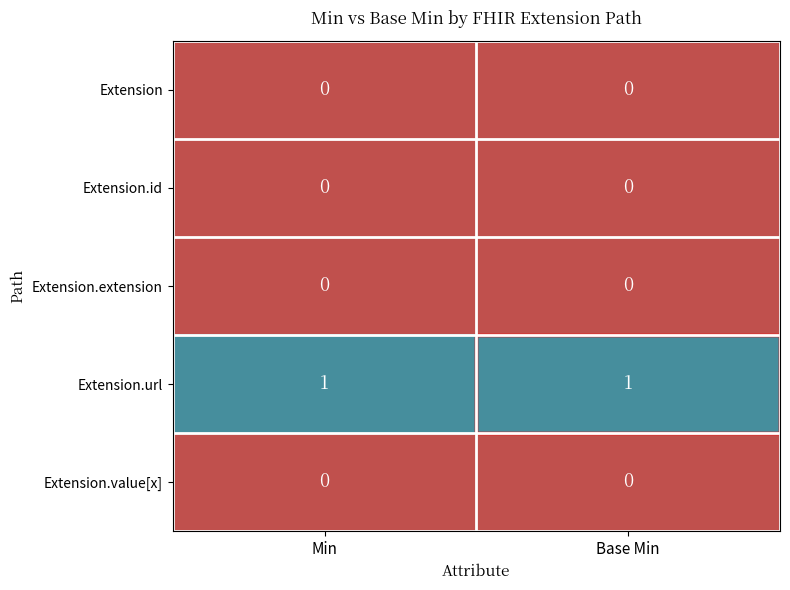

Which series has the largest total across all categories?

Extension.url